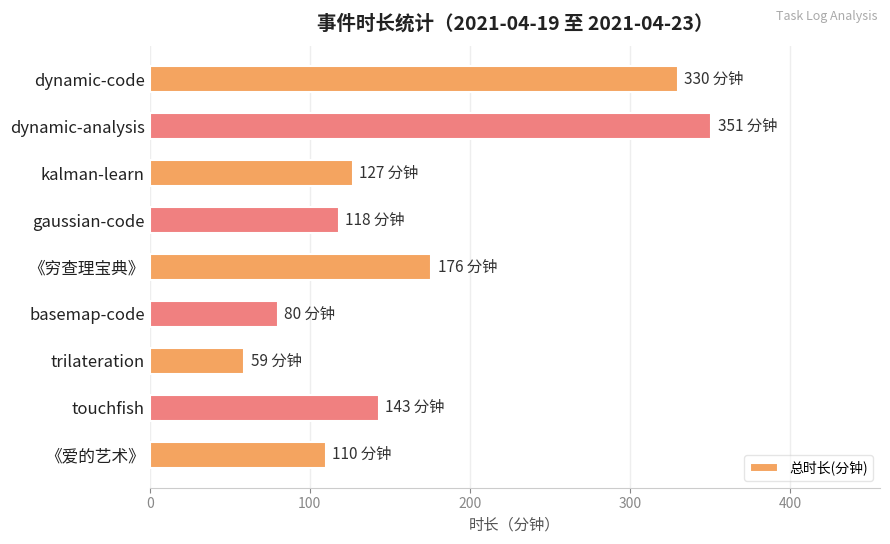

What is the difference between the maximum and minimum values?

292